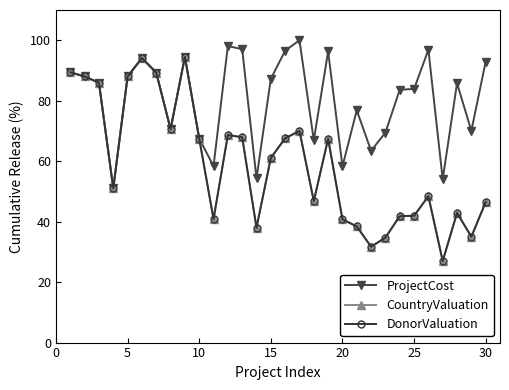

What is the average value of the ProjectCost series?

80.3